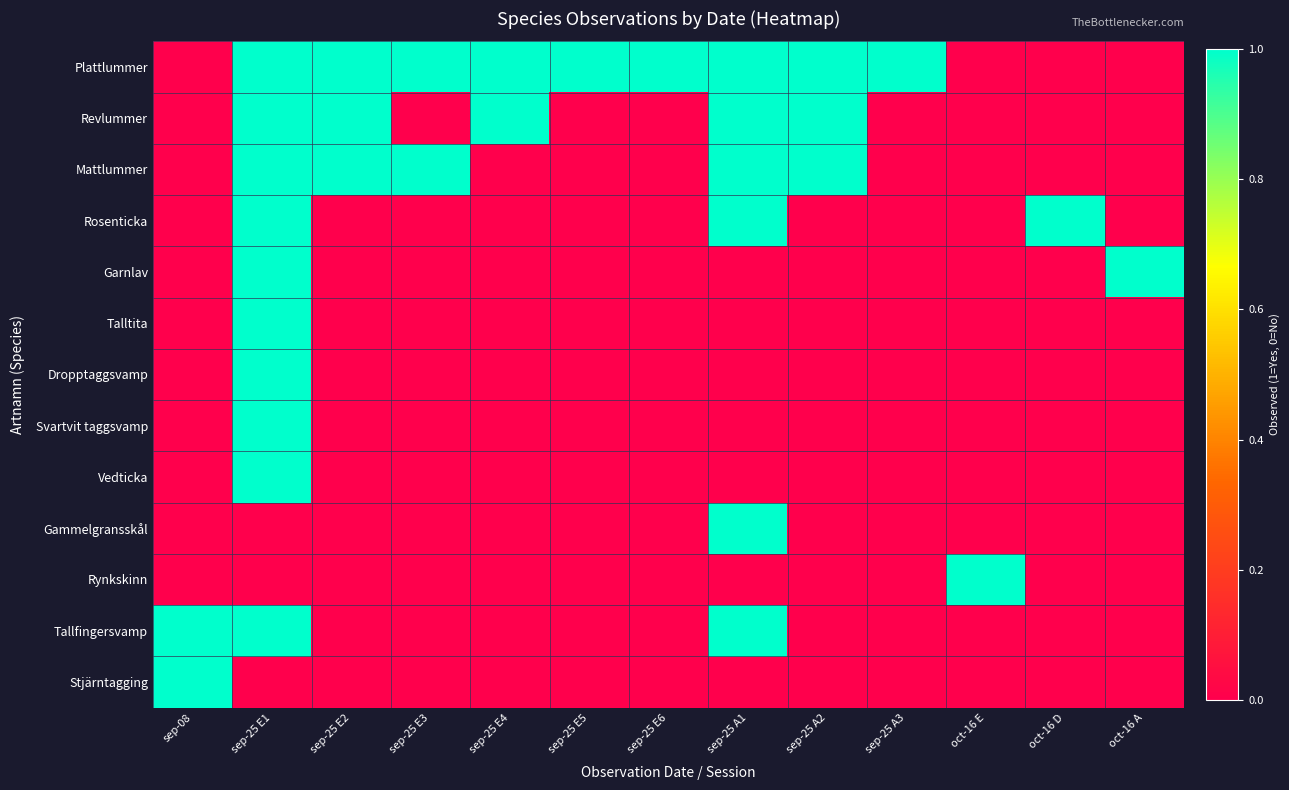

Reading left to right, extract all data points from this chart.

Plattlummer: sep-08=0	sep-25 E1=1	sep-25 E2=1	sep-25 E3=1	sep-25 E4=1	sep-25 E5=1	sep-25 E6=1	sep-25 A1=1	sep-25 A2=1	sep-25 A3=1	oct-16 E=0	oct-16 D=0	oct-16 A=0
Revlummer: sep-08=0	sep-25 E1=1	sep-25 E2=1	sep-25 E3=0	sep-25 E4=1	sep-25 E5=0	sep-25 E6=0	sep-25 A1=1	sep-25 A2=1	sep-25 A3=0	oct-16 E=0	oct-16 D=0	oct-16 A=0
Mattlummer: sep-08=0	sep-25 E1=1	sep-25 E2=1	sep-25 E3=1	sep-25 E4=0	sep-25 E5=0	sep-25 E6=0	sep-25 A1=1	sep-25 A2=1	sep-25 A3=0	oct-16 E=0	oct-16 D=0	oct-16 A=0
Rosenticka: sep-08=0	sep-25 E1=1	sep-25 E2=0	sep-25 E3=0	sep-25 E4=0	sep-25 E5=0	sep-25 E6=0	sep-25 A1=1	sep-25 A2=0	sep-25 A3=0	oct-16 E=0	oct-16 D=1	oct-16 A=0
Garnlav: sep-08=0	sep-25 E1=1	sep-25 E2=0	sep-25 E3=0	sep-25 E4=0	sep-25 E5=0	sep-25 E6=0	sep-25 A1=0	sep-25 A2=0	sep-25 A3=0	oct-16 E=0	oct-16 D=0	oct-16 A=1
Talltita: sep-08=0	sep-25 E1=1	sep-25 E2=0	sep-25 E3=0	sep-25 E4=0	sep-25 E5=0	sep-25 E6=0	sep-25 A1=0	sep-25 A2=0	sep-25 A3=0	oct-16 E=0	oct-16 D=0	oct-16 A=0
Dropptaggsvamp: sep-08=0	sep-25 E1=1	sep-25 E2=0	sep-25 E3=0	sep-25 E4=0	sep-25 E5=0	sep-25 E6=0	sep-25 A1=0	sep-25 A2=0	sep-25 A3=0	oct-16 E=0	oct-16 D=0	oct-16 A=0
Svartvit taggsvamp: sep-08=0	sep-25 E1=1	sep-25 E2=0	sep-25 E3=0	sep-25 E4=0	sep-25 E5=0	sep-25 E6=0	sep-25 A1=0	sep-25 A2=0	sep-25 A3=0	oct-16 E=0	oct-16 D=0	oct-16 A=0
Vedticka: sep-08=0	sep-25 E1=1	sep-25 E2=0	sep-25 E3=0	sep-25 E4=0	sep-25 E5=0	sep-25 E6=0	sep-25 A1=0	sep-25 A2=0	sep-25 A3=0	oct-16 E=0	oct-16 D=0	oct-16 A=0
Gammelgransskål: sep-08=0	sep-25 E1=0	sep-25 E2=0	sep-25 E3=0	sep-25 E4=0	sep-25 E5=0	sep-25 E6=0	sep-25 A1=1	sep-25 A2=0	sep-25 A3=0	oct-16 E=0	oct-16 D=0	oct-16 A=0
Rynkskinn: sep-08=0	sep-25 E1=0	sep-25 E2=0	sep-25 E3=0	sep-25 E4=0	sep-25 E5=0	sep-25 E6=0	sep-25 A1=0	sep-25 A2=0	sep-25 A3=0	oct-16 E=1	oct-16 D=0	oct-16 A=0
Tallfingersvamp: sep-08=1	sep-25 E1=1	sep-25 E2=0	sep-25 E3=0	sep-25 E4=0	sep-25 E5=0	sep-25 E6=0	sep-25 A1=1	sep-25 A2=0	sep-25 A3=0	oct-16 E=0	oct-16 D=0	oct-16 A=0
Stjärntagging: sep-08=1	sep-25 E1=0	sep-25 E2=0	sep-25 E3=0	sep-25 E4=0	sep-25 E5=0	sep-25 E6=0	sep-25 A1=0	sep-25 A2=0	sep-25 A3=0	oct-16 E=0	oct-16 D=0	oct-16 A=0